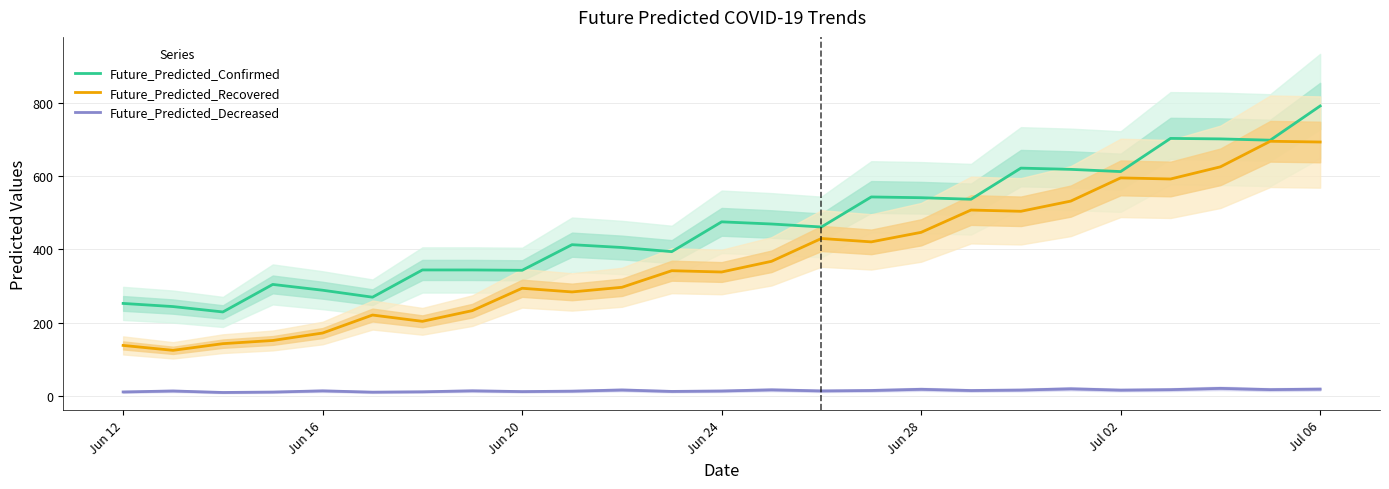

What is the difference between the maximum and minimum values in the Future_Predicted_Confirmed series?

563.9